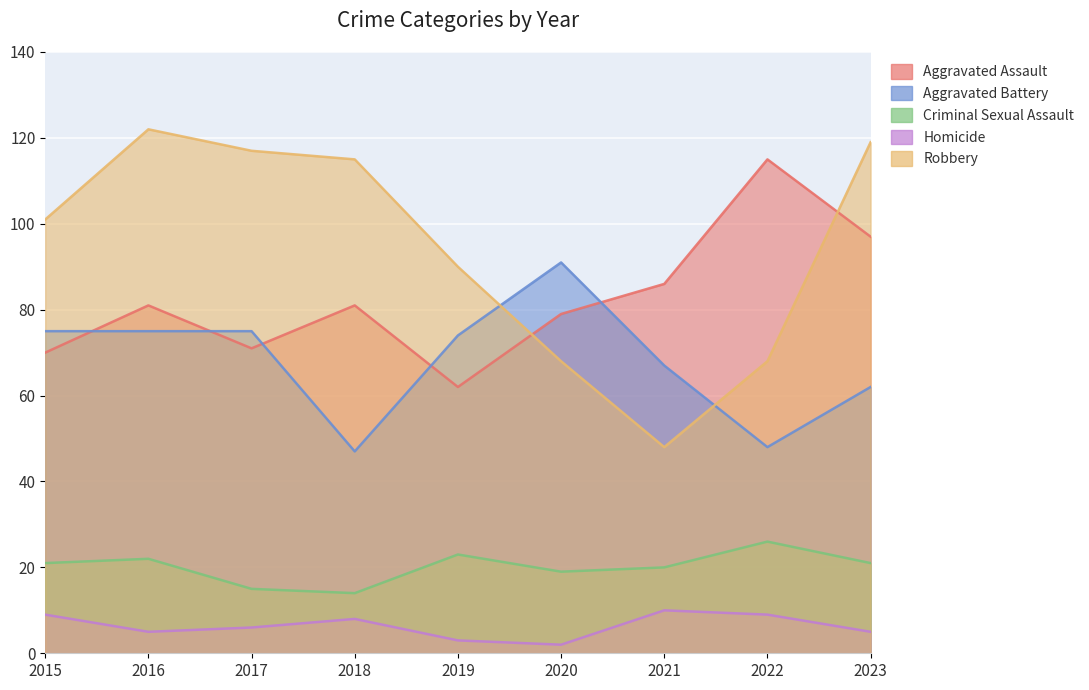

The Criminal Sexual Assault series shows 5 at 2019. True or false?

False